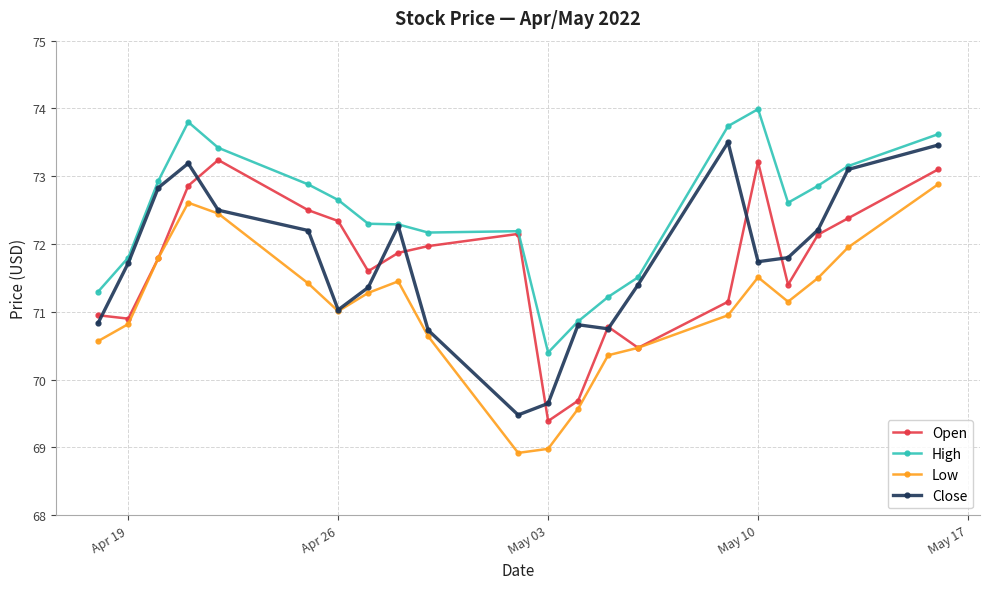

What are all the series names shown in the legend?

Open, High, Low, Close